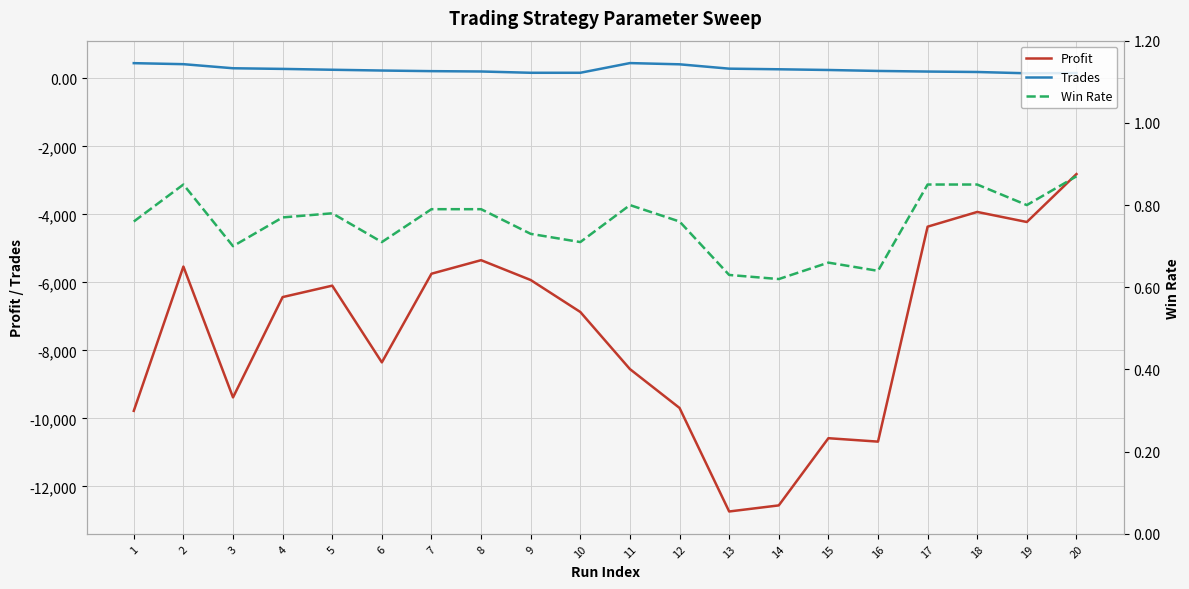

What is the value of the Trades point at the 14th from the left?

268.0